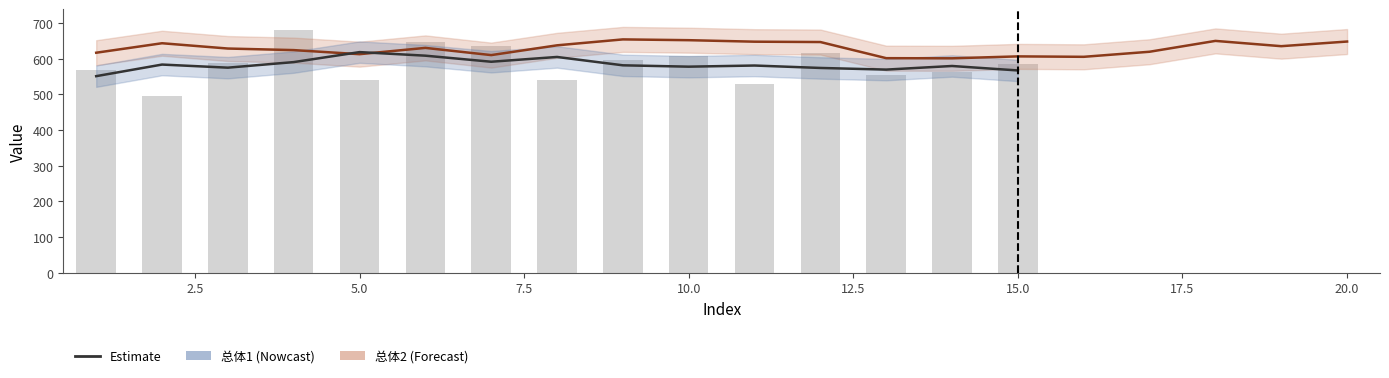

What is the value of the 11th bar from the left?

529